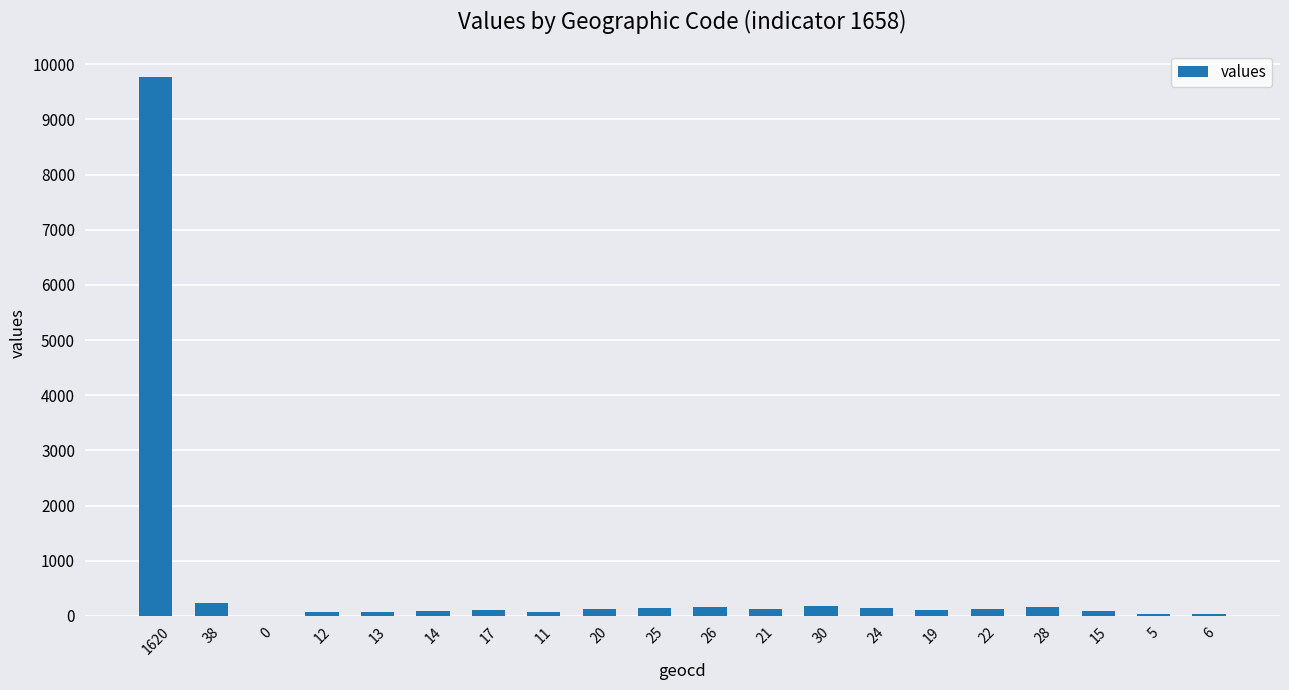

Which label corresponds to the largest value in the chart?

1620